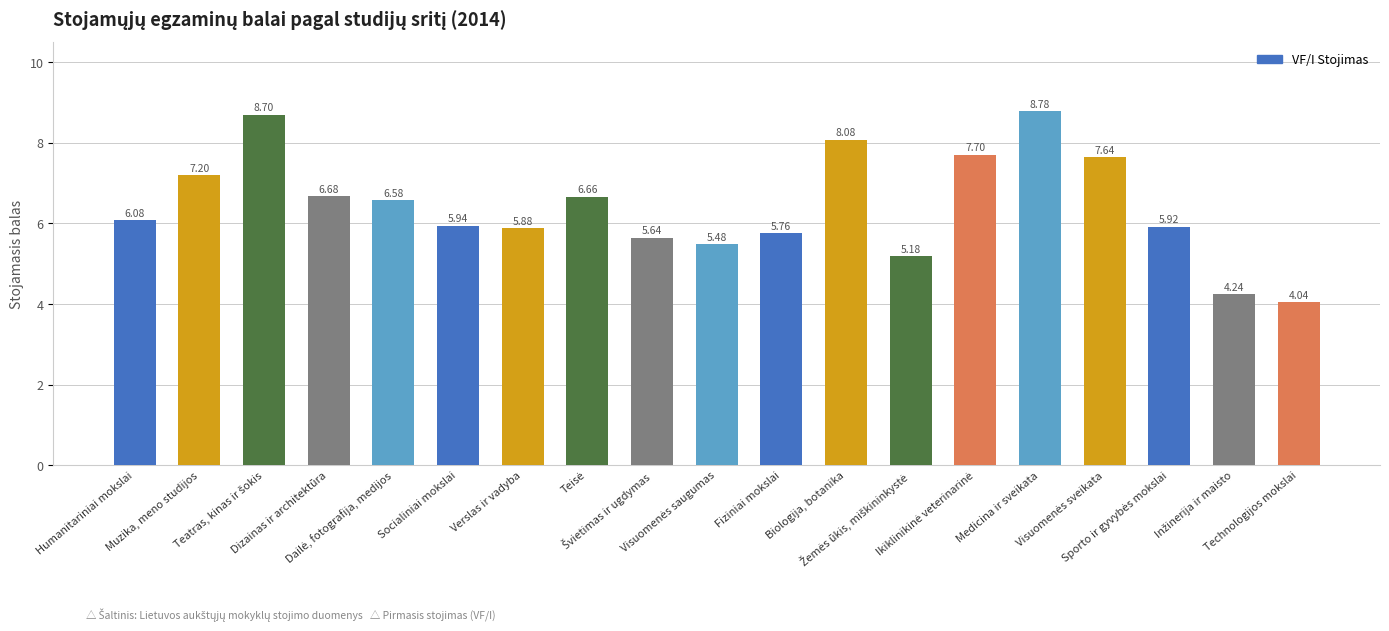

What is the difference between the maximum and minimum values?

4.7